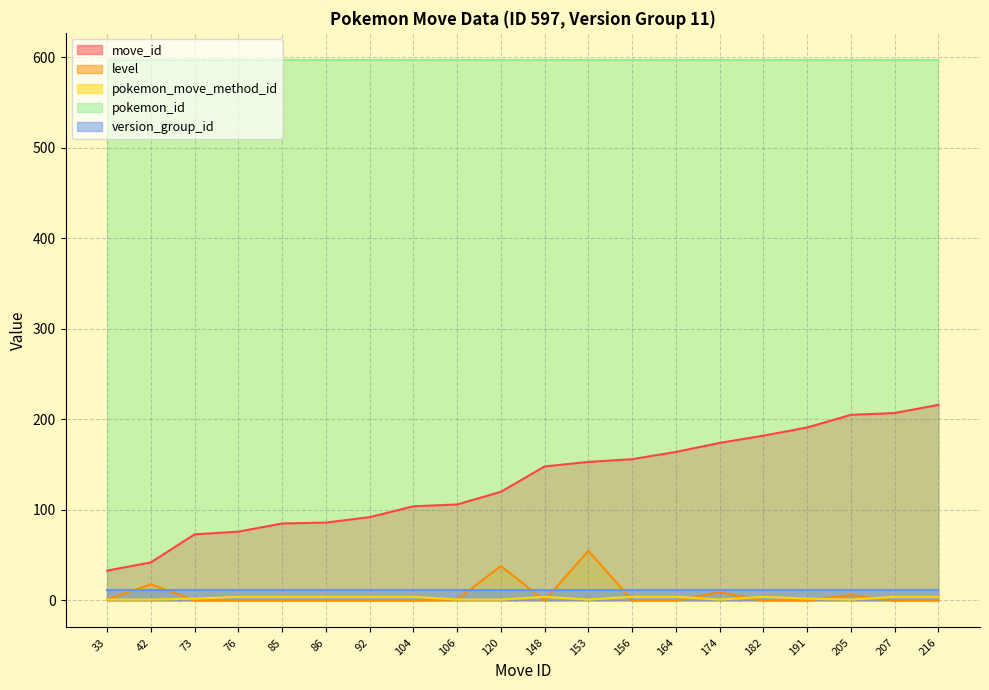

Which series has the largest total across all categories?

pokemon_id